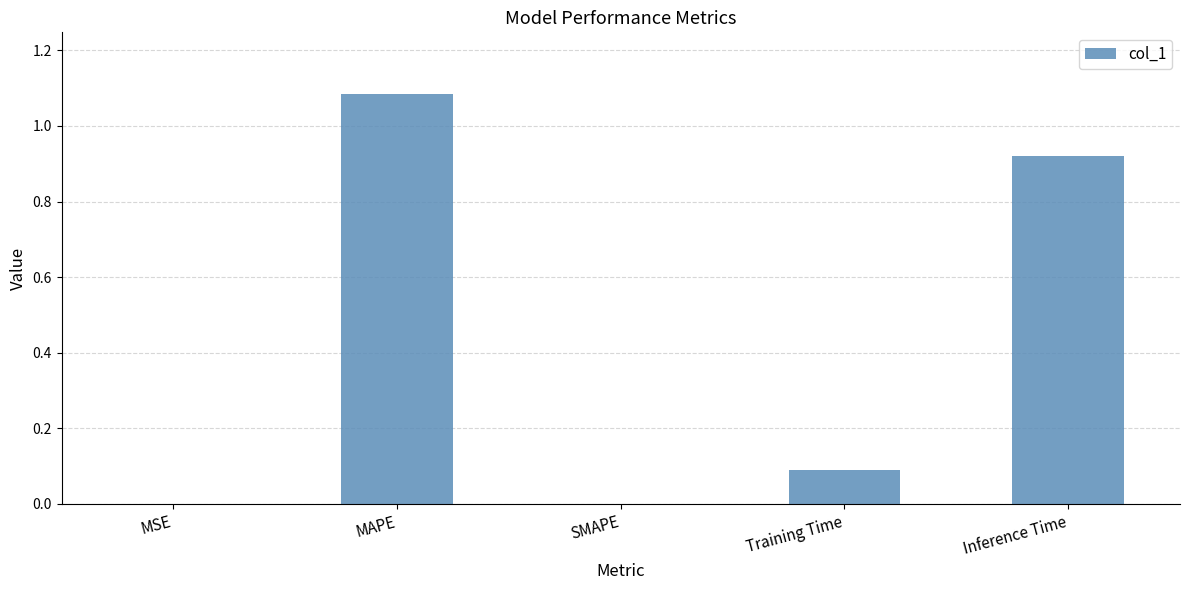

How many data points does each series have?

5